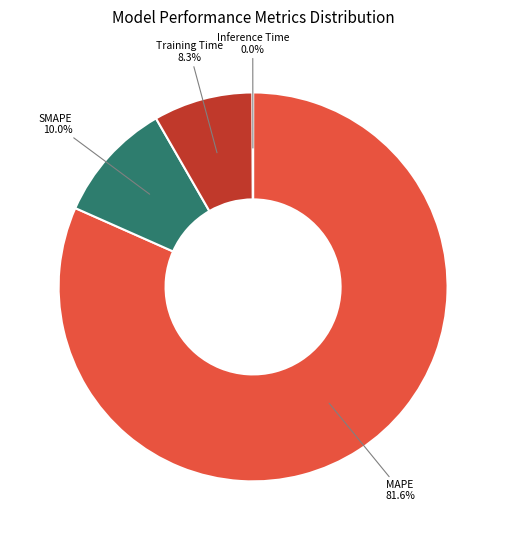

Which slice is the largest?

MAPE